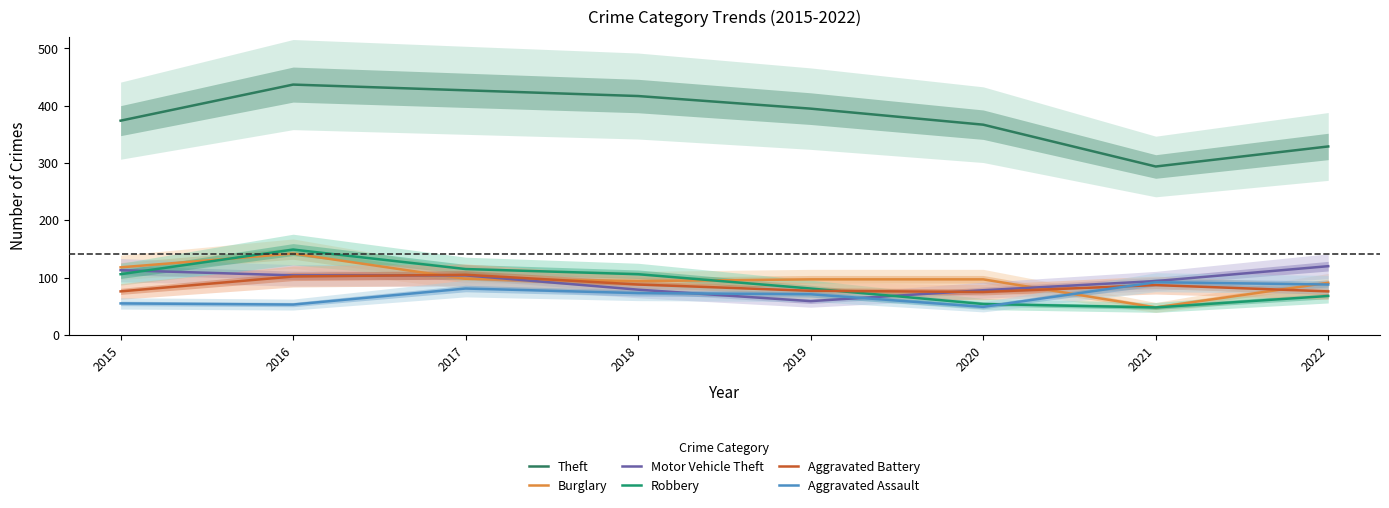

Which series has the widest spread of values?

Theft